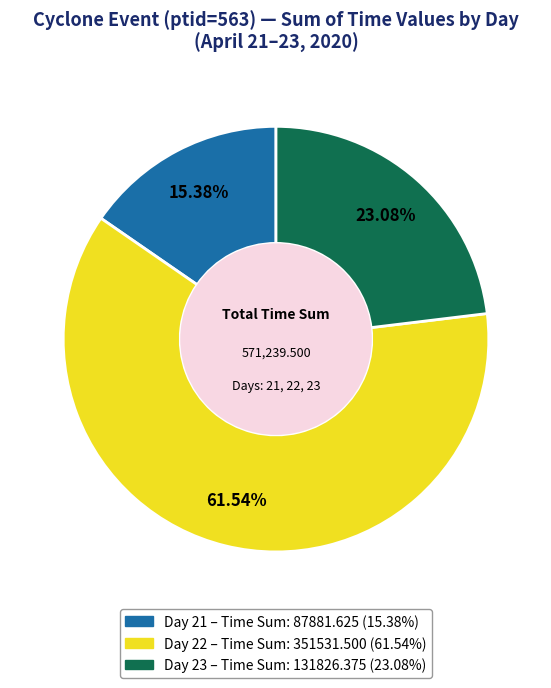

How many segments does this pie chart have?

3